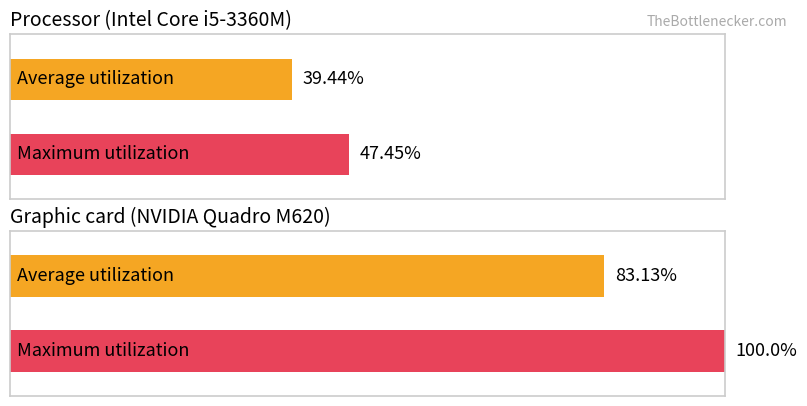

Between Cliente 1 and Cliente 2, which series saw the biggest shift?

Maximum utilization